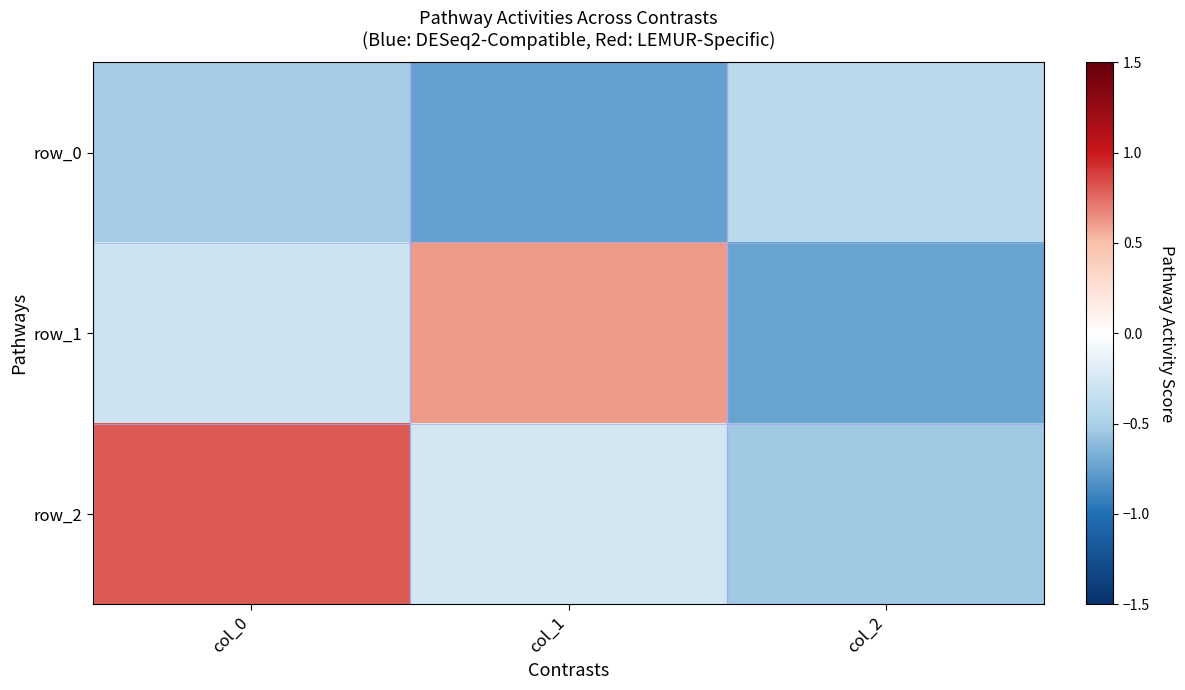

Reading left to right, what are all the values shown in this chart?

row_0: col_0=-0.5	col_1=-0.7	col_2=-0.4
row_1: col_0=-0.3	col_1=0.6	col_2=-0.7
row_2: col_0=0.8	col_1=-0.3	col_2=-0.5